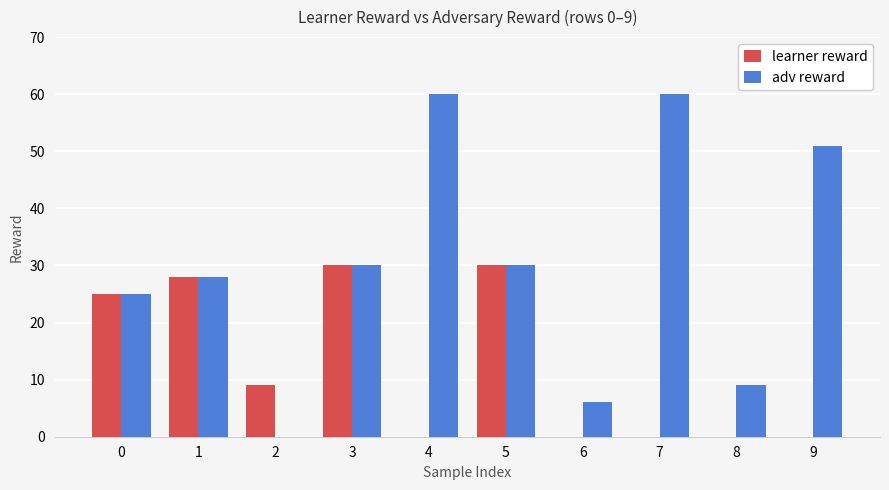

At which label is learner reward closest to 15?

2